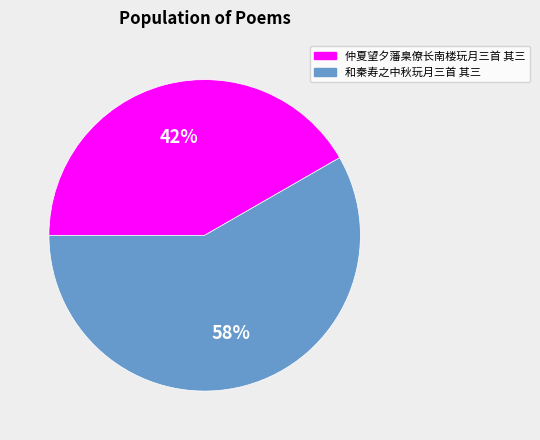

To the nearest percent, what portion does 和秦寿之中秋玩月三首 其三 represent?

58%